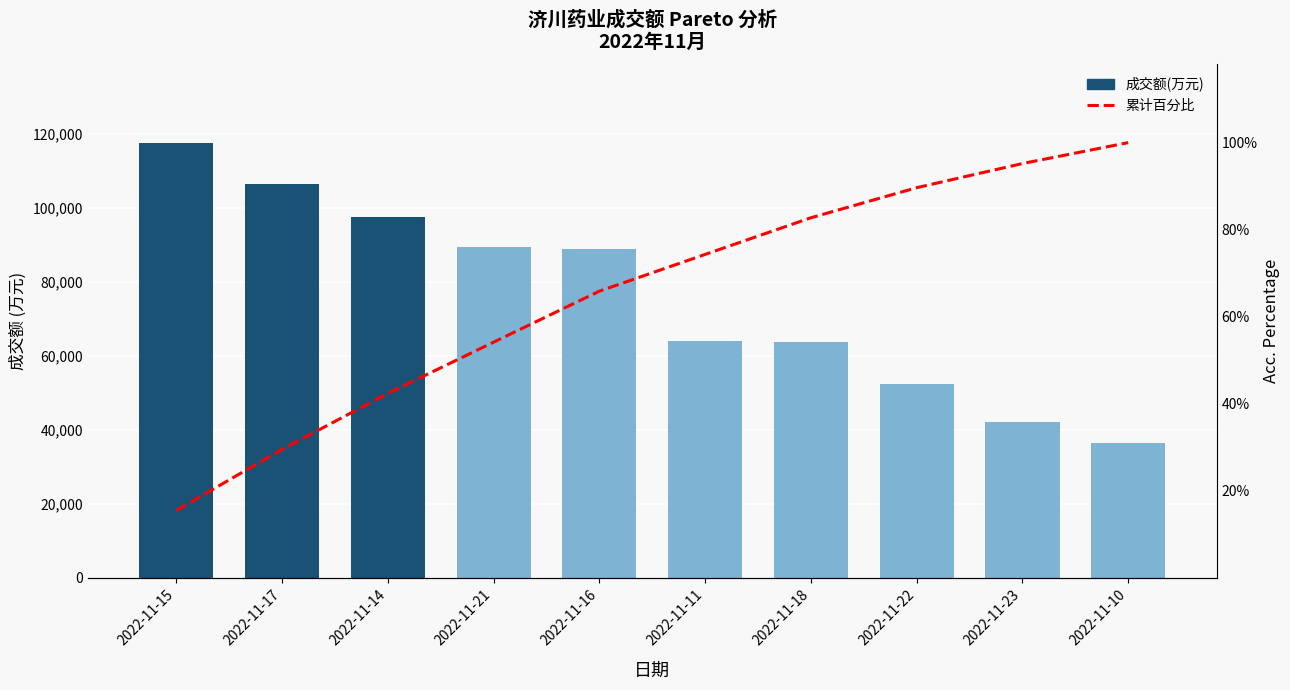

Reading right to left, list all the values displayed in this chart.

成交额(万元): 2022-11-10=36404.0	2022-11-23=42079.0	2022-11-22=52416.0	2022-11-18=63821.0	2022-11-11=64046.0	2022-11-16=88845.0	2022-11-21=89294.0	2022-11-14=97514.0	2022-11-17=106378.0	2022-11-15=117554.0
累计百分比: 2022-11-10=100.0	2022-11-23=95.2	2022-11-22=89.7	2022-11-18=82.7	2022-11-11=74.3	2022-11-16=65.9	2022-11-21=54.2	2022-11-14=42.4	2022-11-17=29.5	2022-11-15=15.5